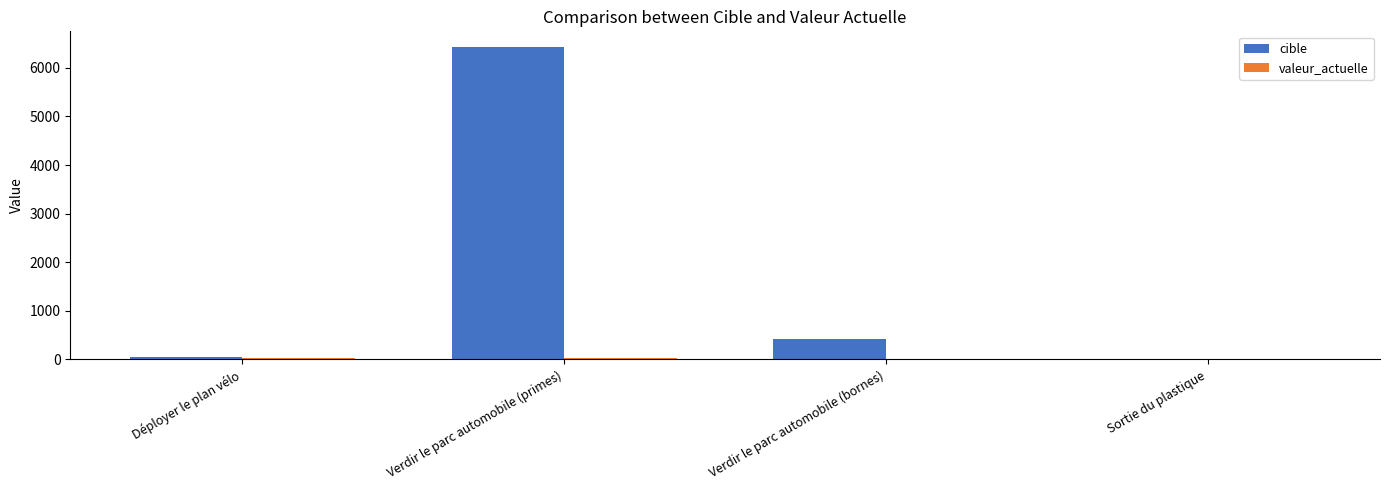

How many groups of bars are there?

4